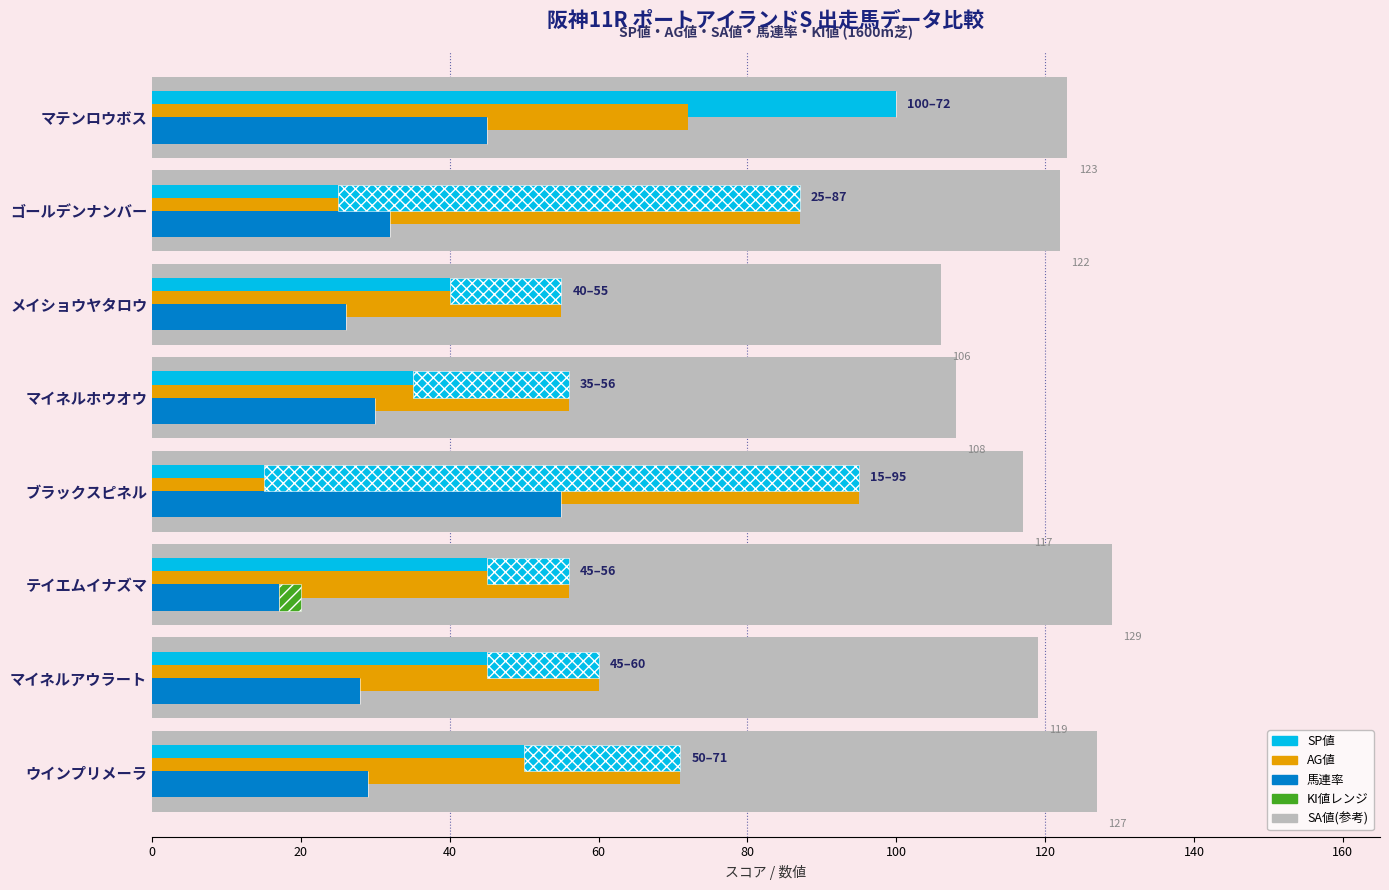

How many bars are there in each group?

5